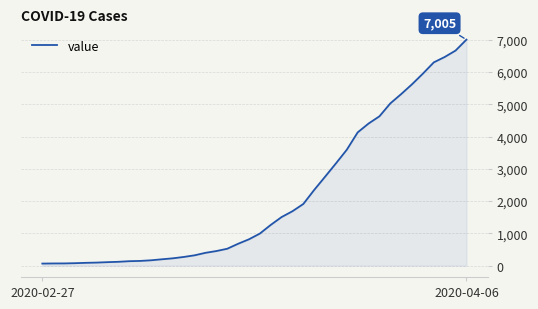

What is the maximum value shown in the chart?

7005